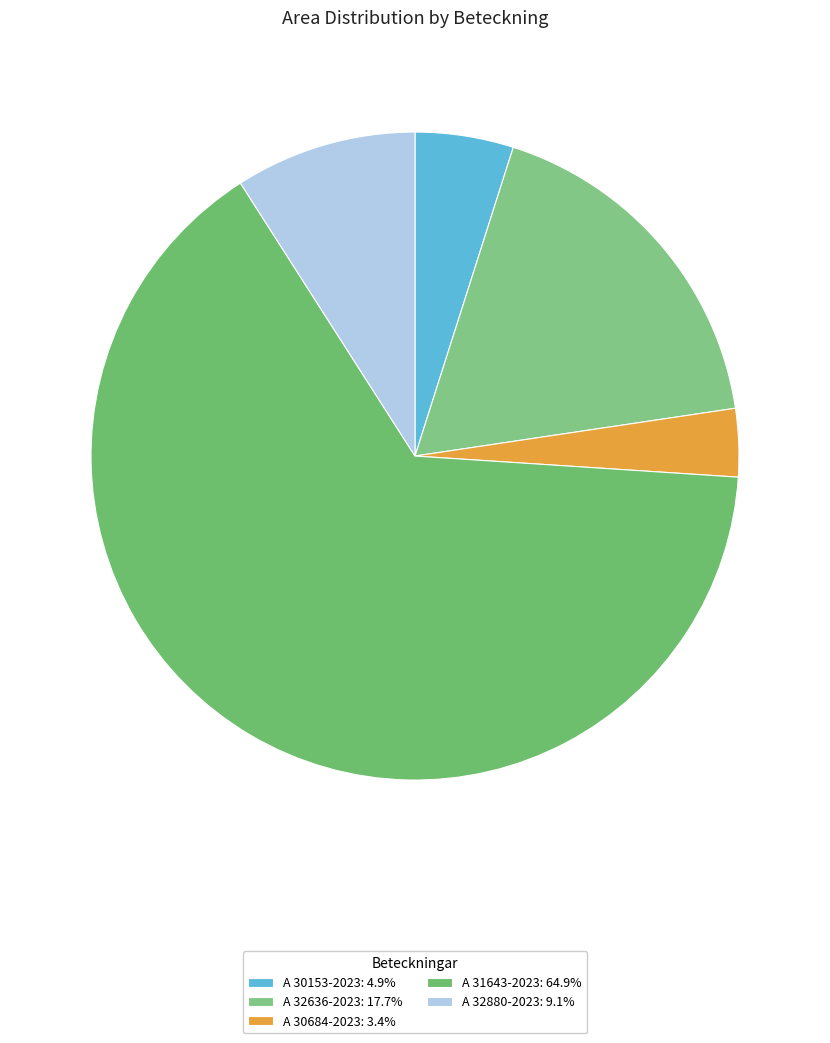

How many segments does this pie chart have?

5